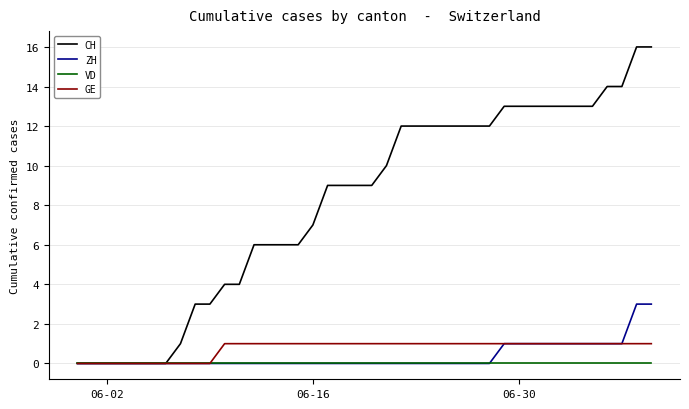

List the series in order of their peak value, highest first.

CH, ZH, GE, VD